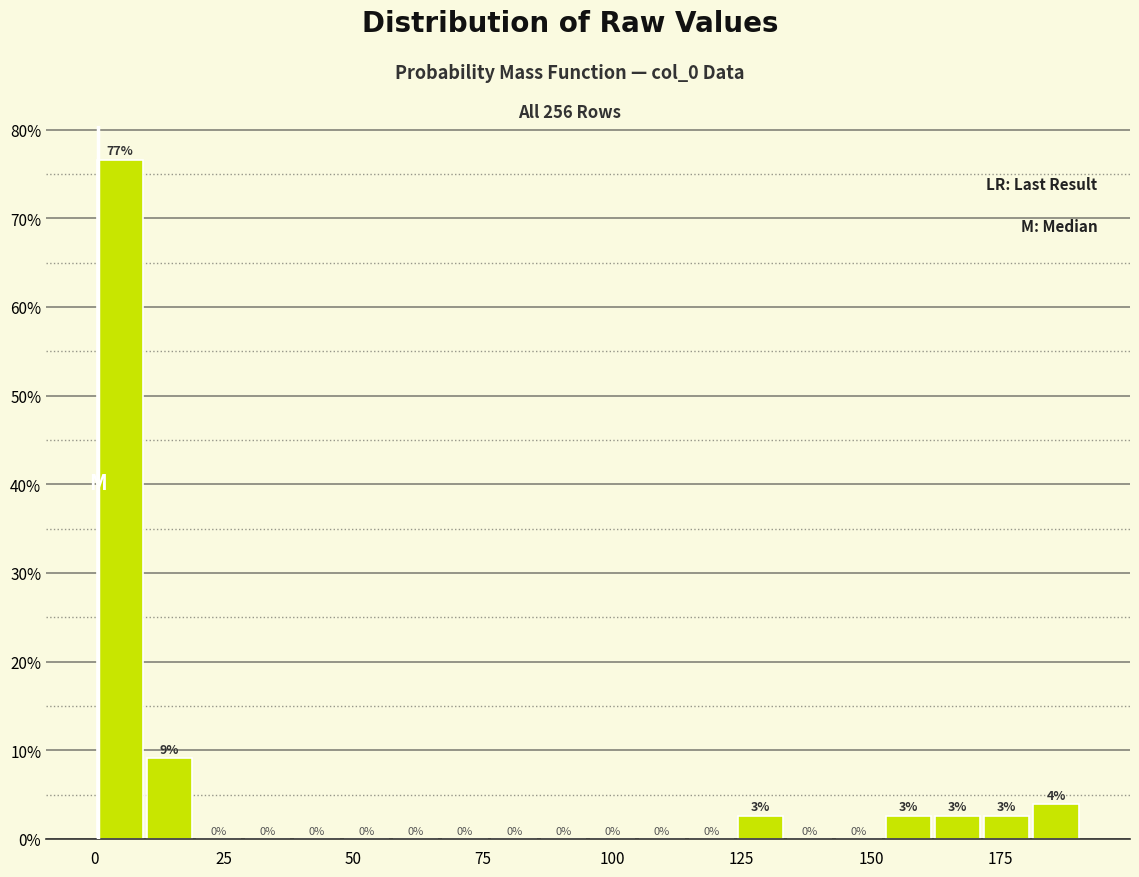

Around what value on the x-axis is the tallest bar? Give the approximate position of its centre, as read against the axis.

5